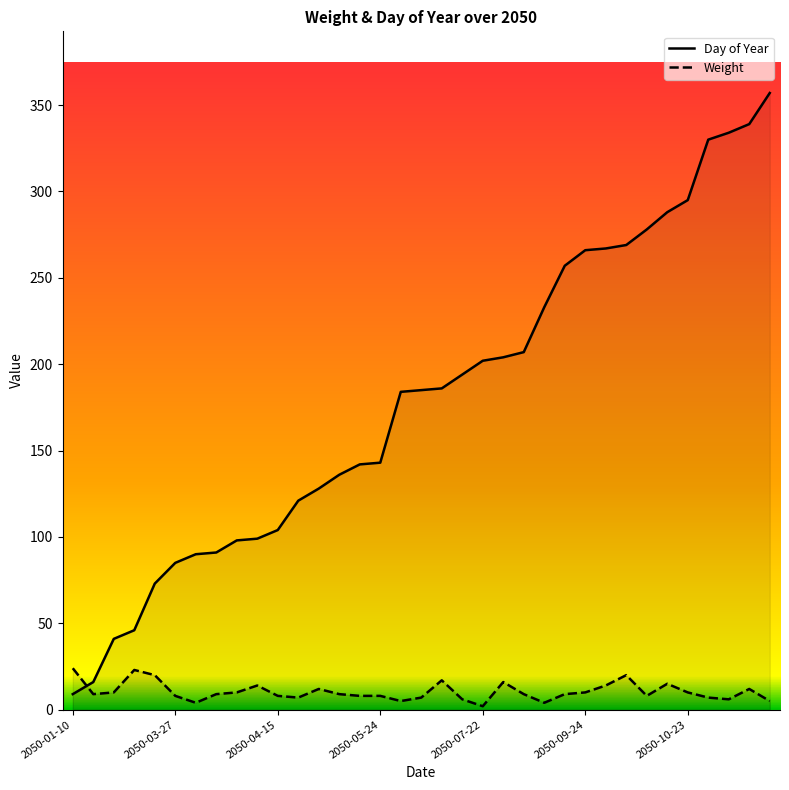

Reading left to right, list all the values displayed in this chart.

Day of Year: 9	16	41	46	73	85	90	91	98	99	104	121	128	136	142	143	184	185	186	194	202	204	207	233	257	266	267	269	278	288	295	330	334	339	357
Weight: 24	9	10	23	20	8	4	9	10	14	8	7	12	9	8	8	5	7	17	6	2	16	9	4	9	10	14	20	8	15	10	7	6	12	5